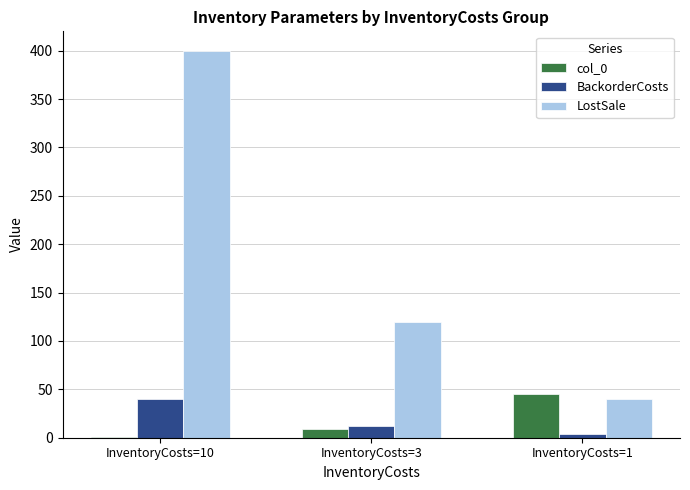

True or false: BackorderCosts has a value of 40 at InventoryCosts=10.

True